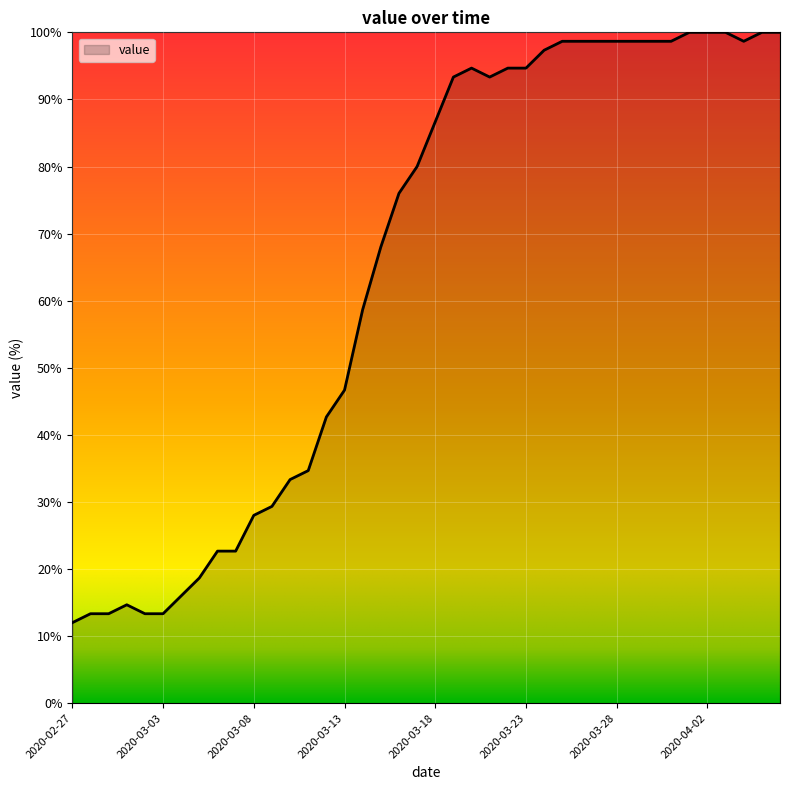

What is the minimum value shown in the chart?

12.0